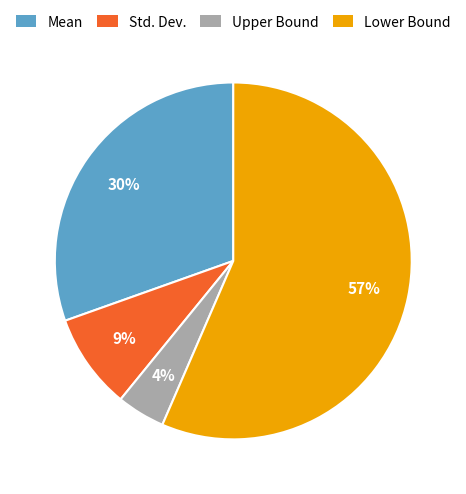

Approximately how many times larger is the value at Mean compared to Lower Bound?

0.5